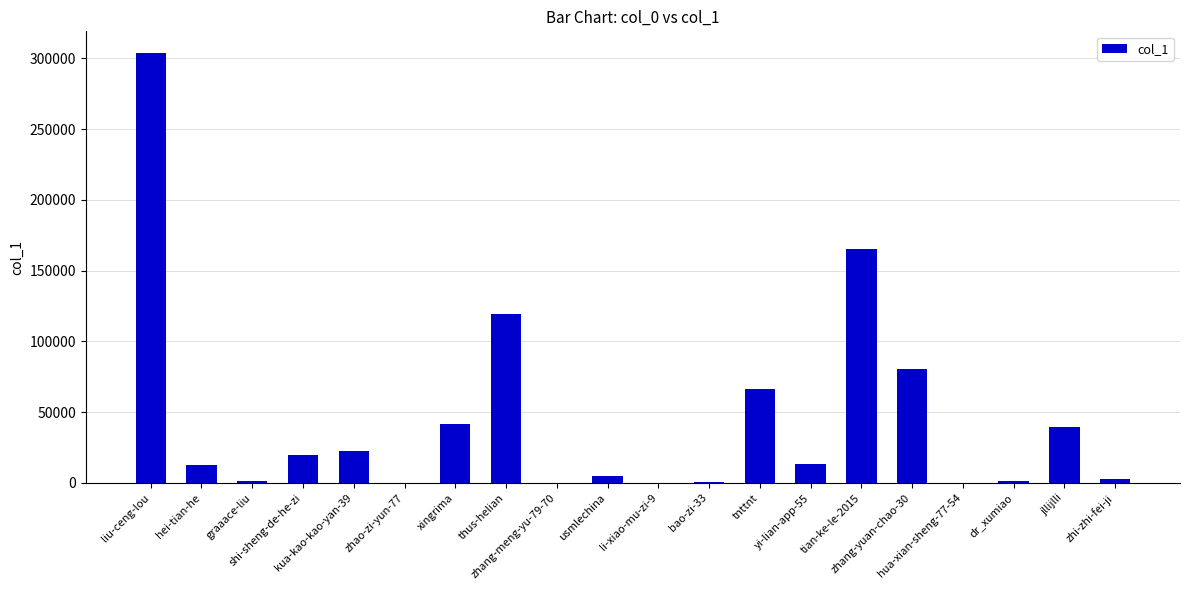

What is the sum of all values?

896027